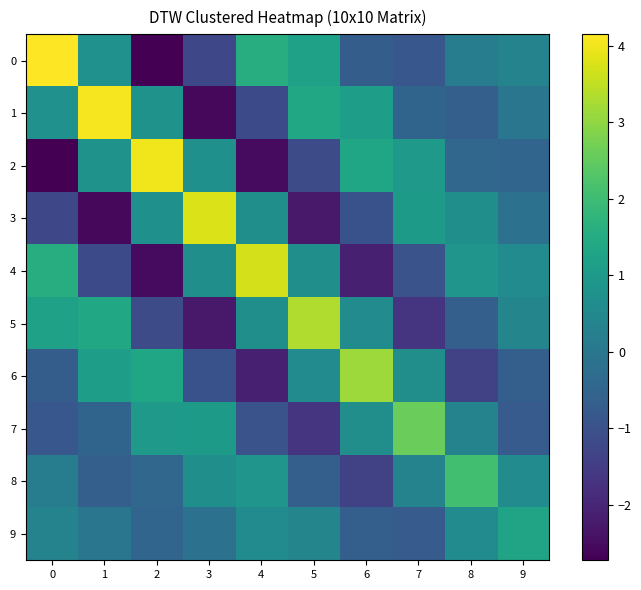

At how many categories does at least one series exceed -2?

10